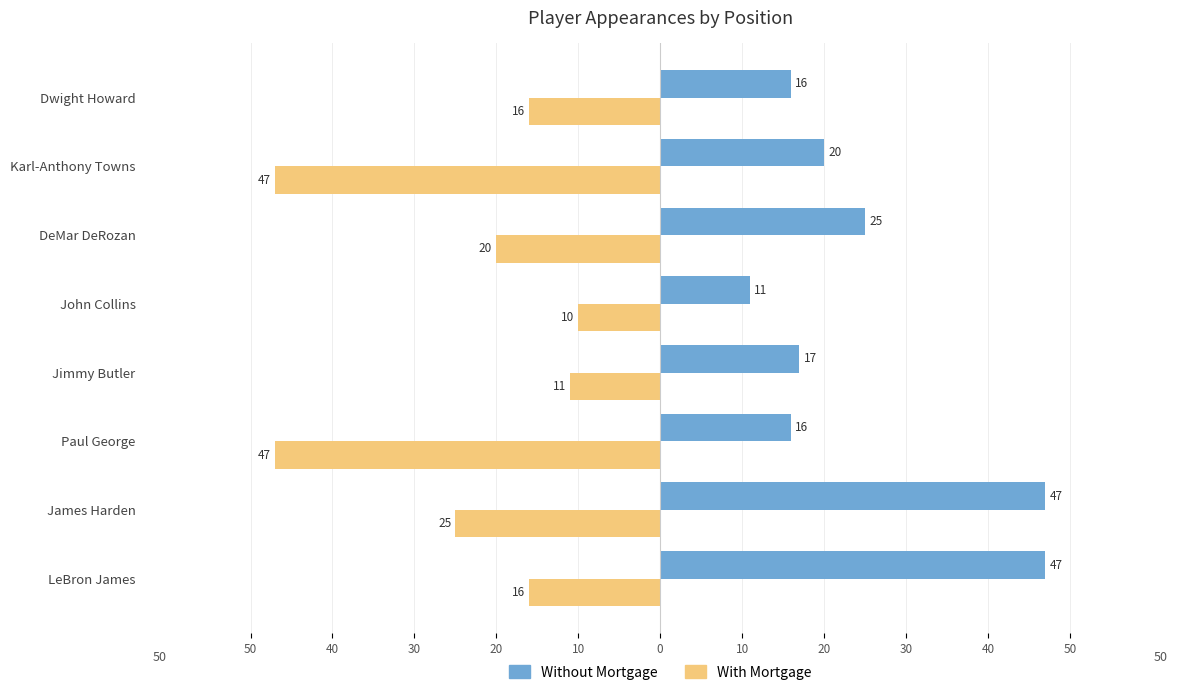

What are all the series names shown in the legend?

Without Mortgage, With Mortgage